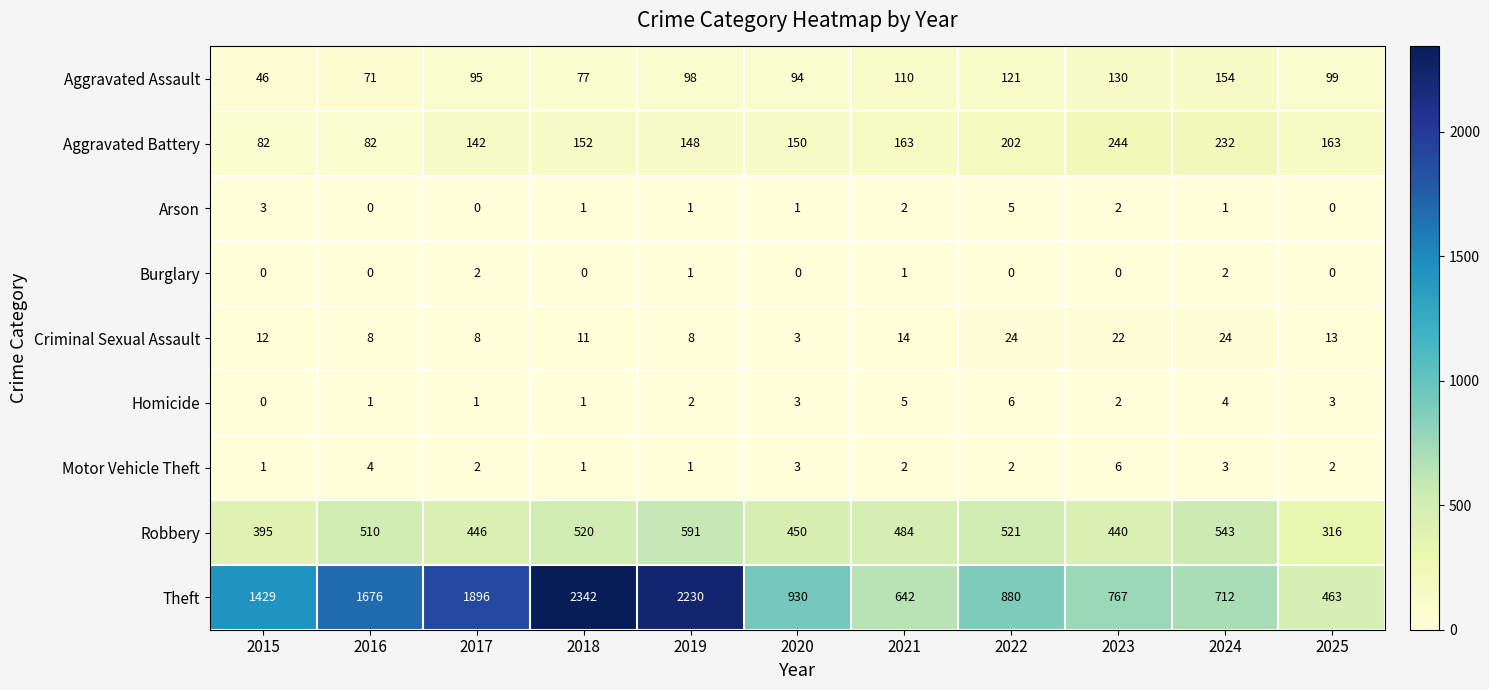

What is the approximate value of Aggravated Assault at 2018?

77